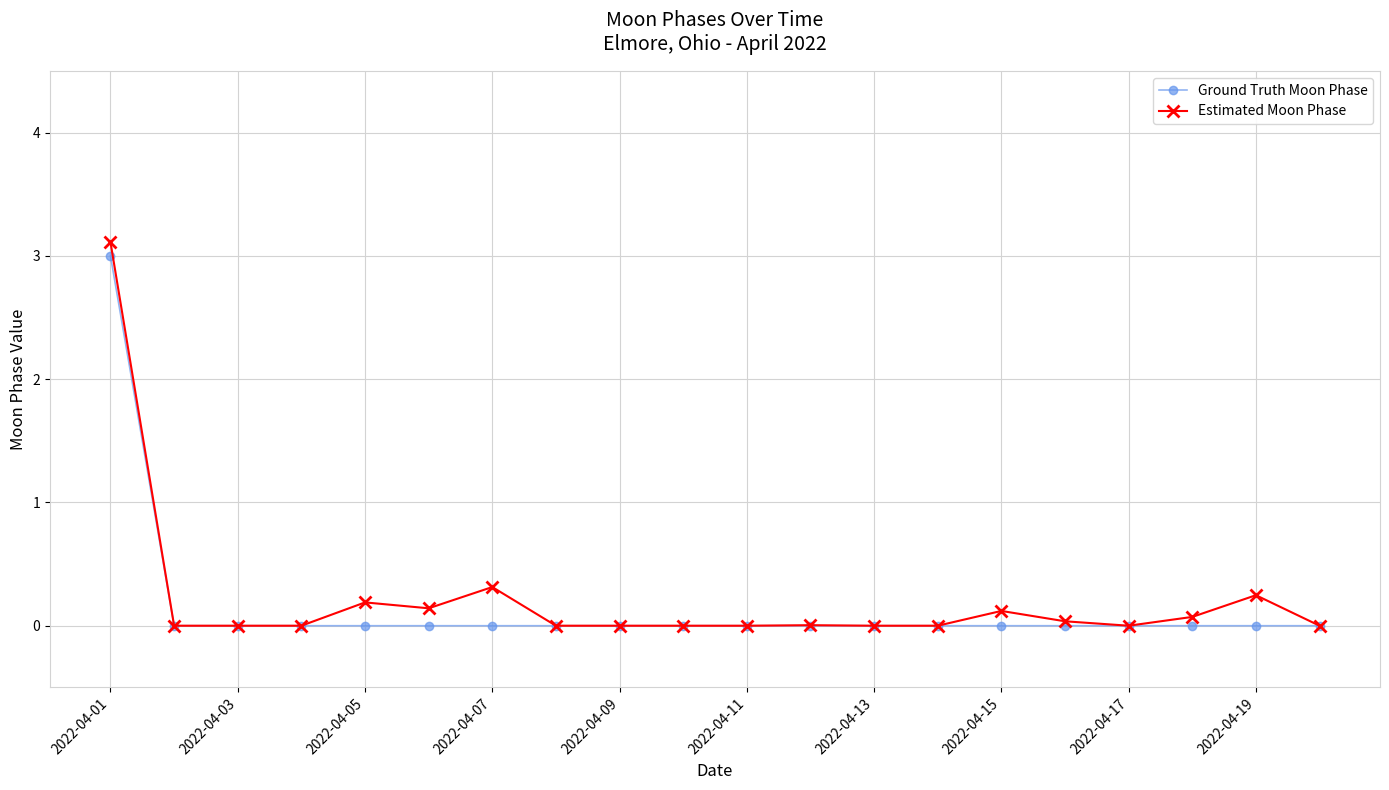

Which series has the widest spread of values?

Estimated Moon Phase